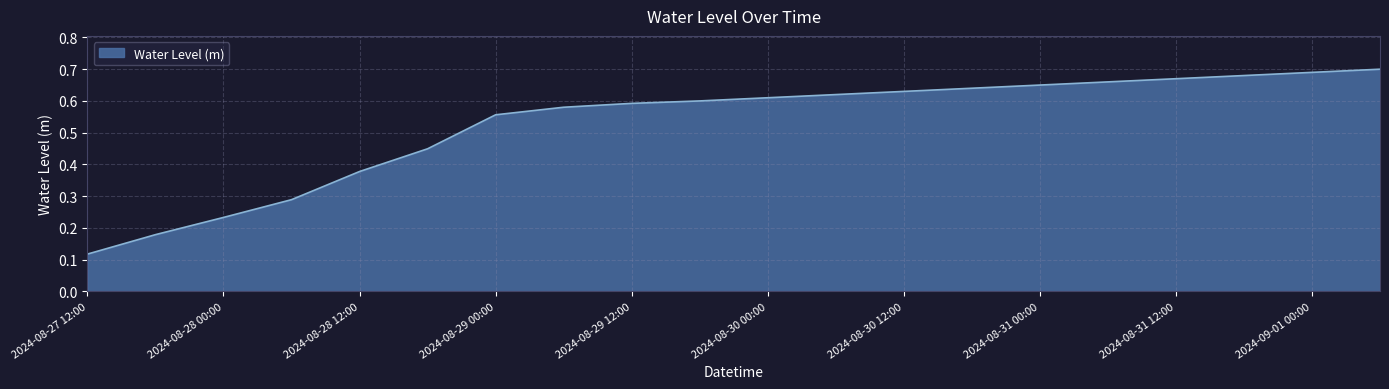

What is the minimum value shown in the chart?

0.1